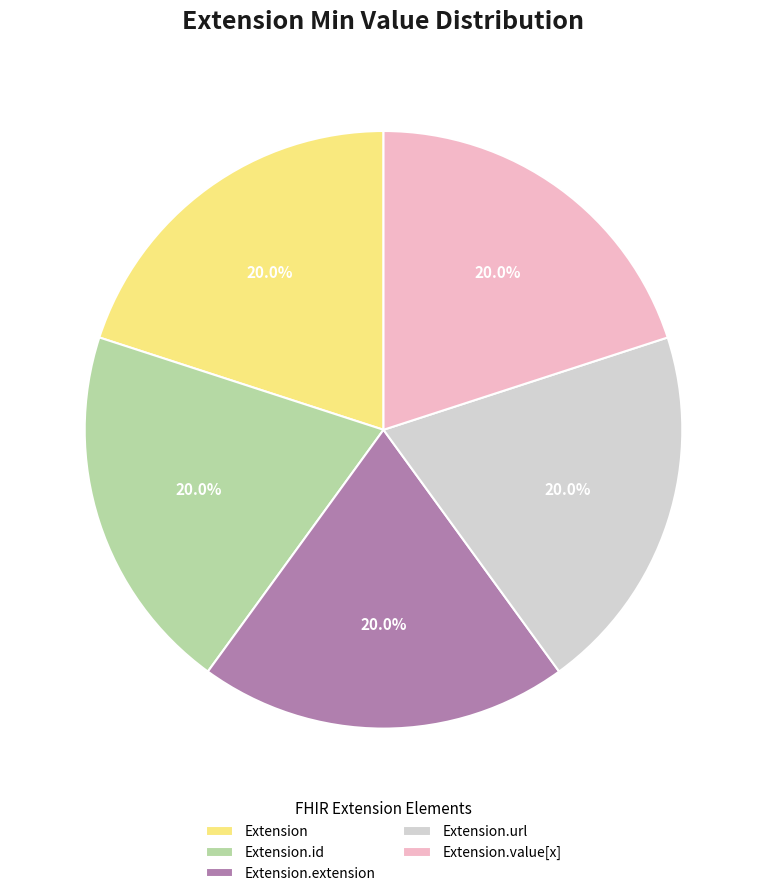

To the nearest percent, what is the average slice percentage?

20%